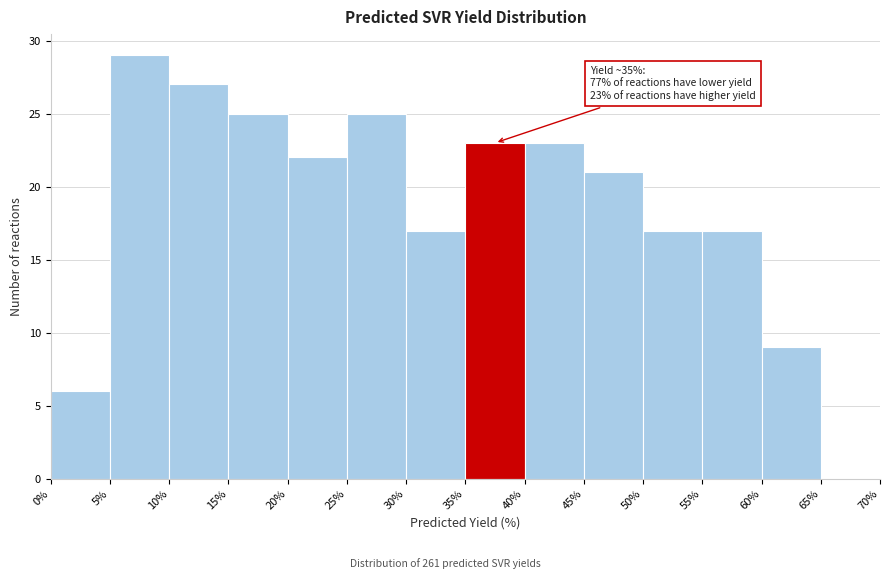

Over which range of the x-axis is the bar tallest?

5% to 10%